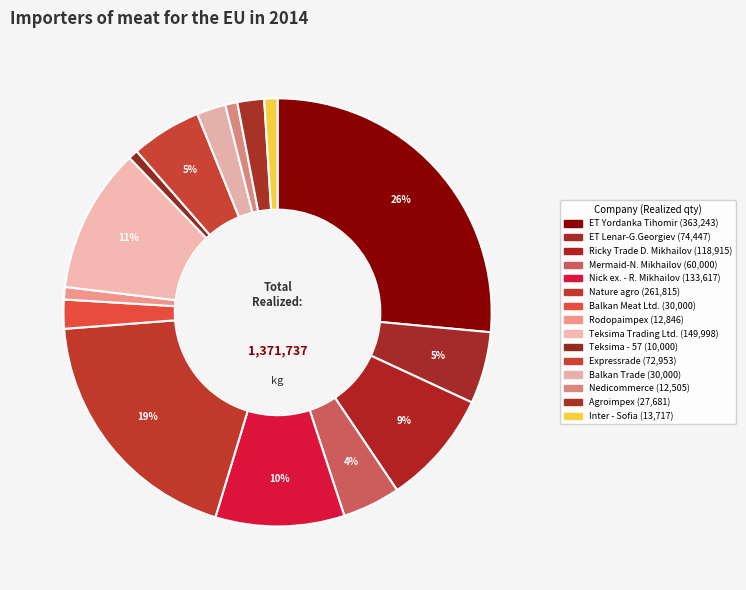

How many slices are in this pie chart?

15